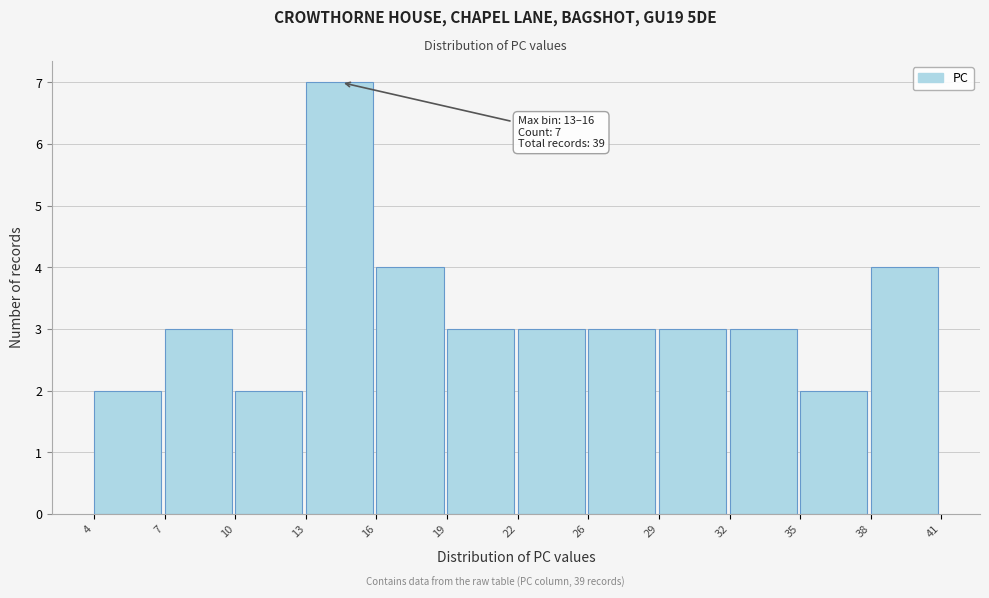

Reading left to right, list all the values displayed in this chart.

2	3	2	7	4	3	3	3	3	3	2	4